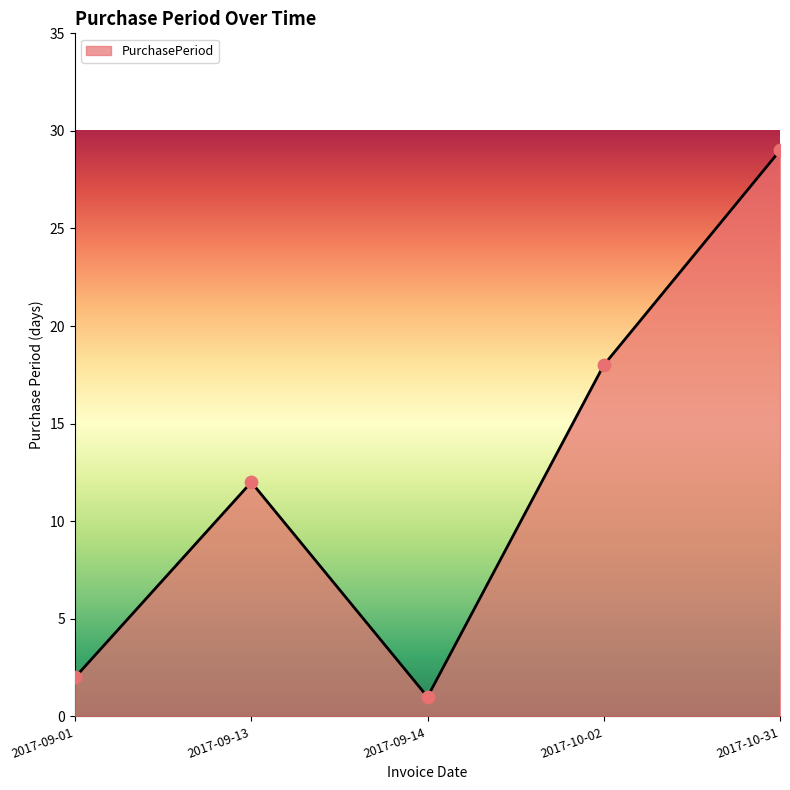

What is the ratio of the value at 2017-10-02 to the value at 2017-09-13?

1.5